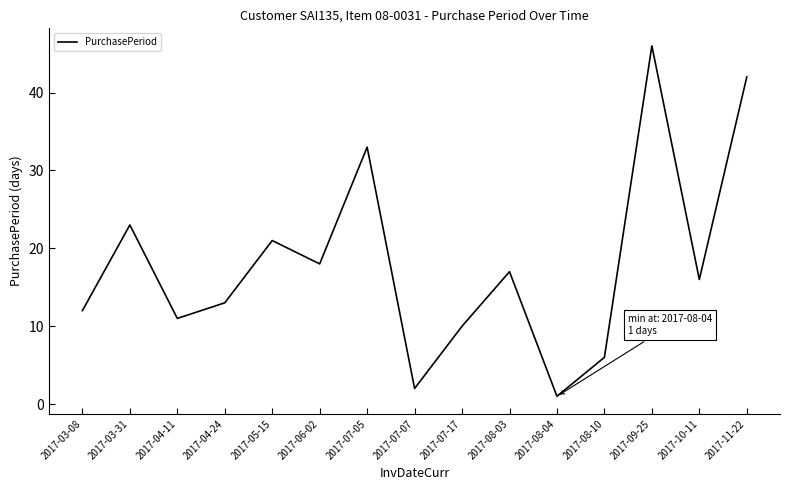

Which category has the highest value across all series?

2017-09-25